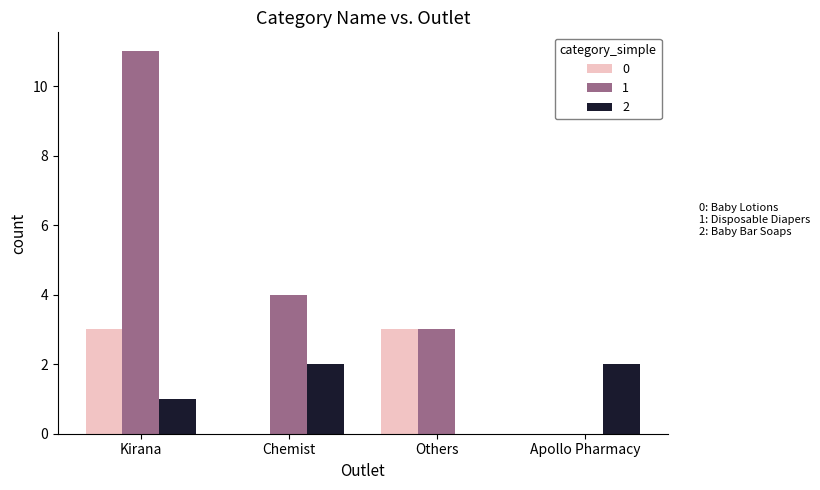

How many groups of bars are there?

4